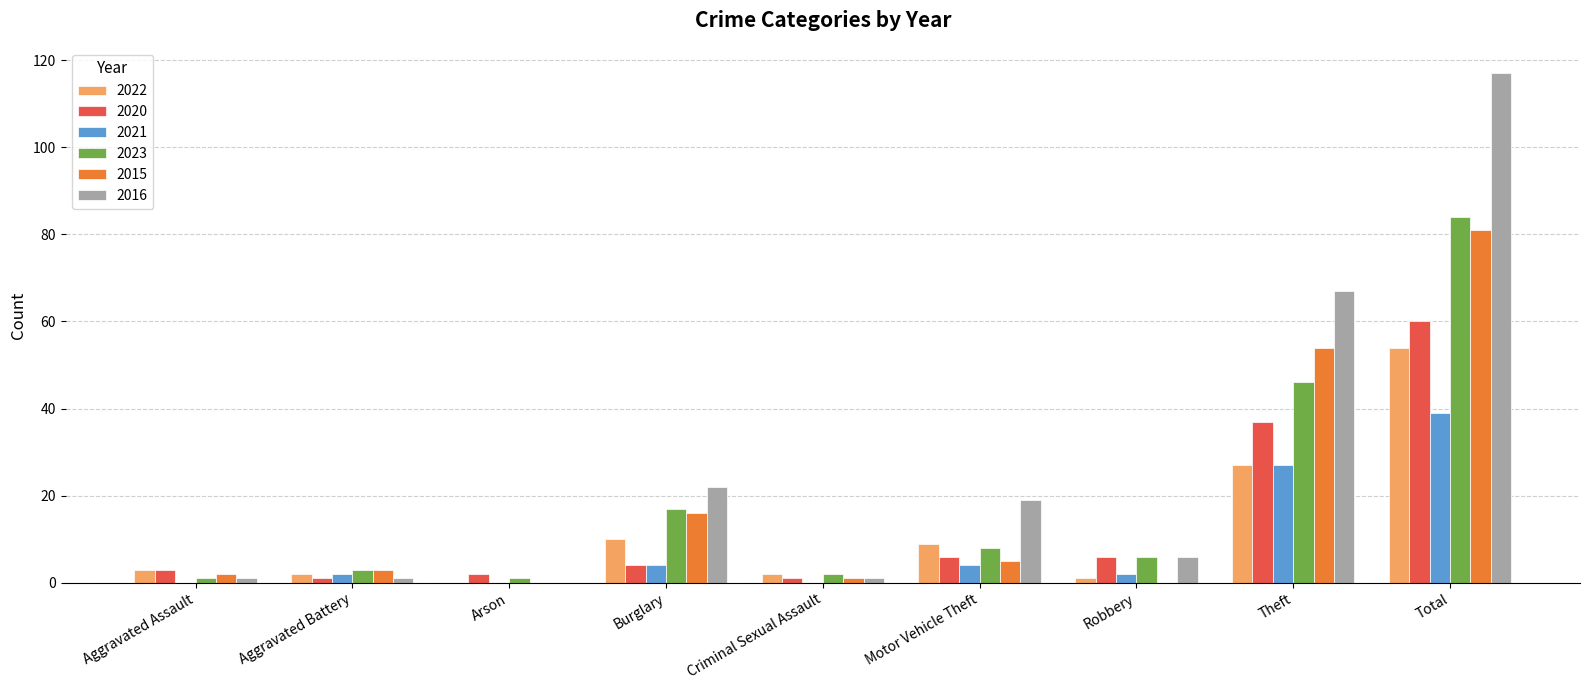

What are all the series names shown in the legend?

2022, 2020, 2021, 2023, 2015, 2016